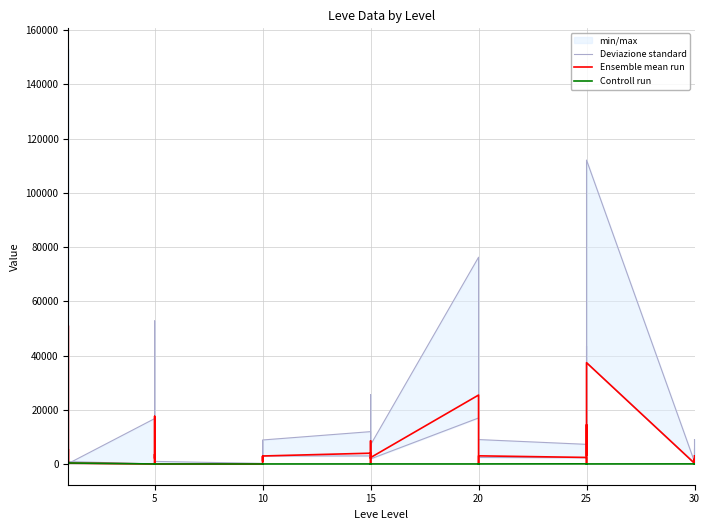

What is the label of the 12th point from the left?

5